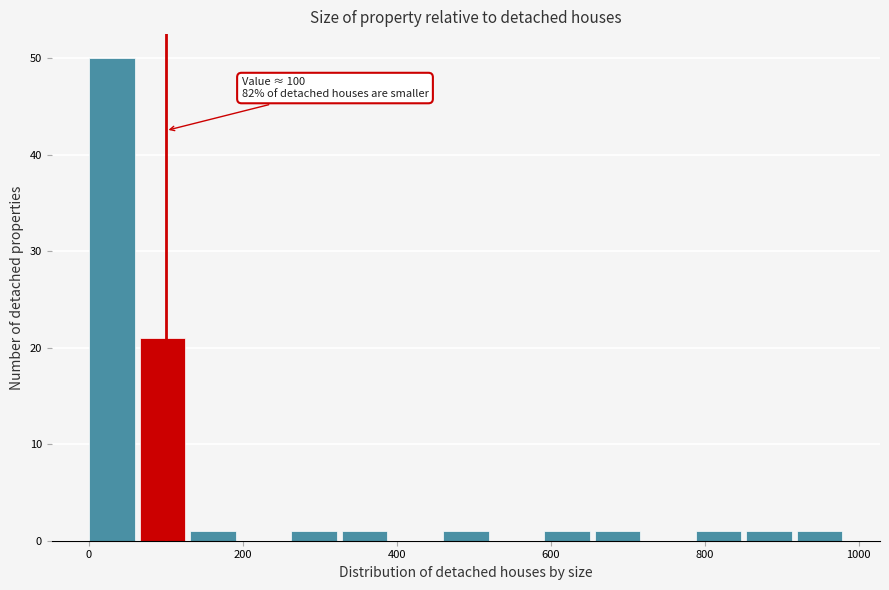

Read against the x-axis, roughly where is the centre of the tallest bar?

40